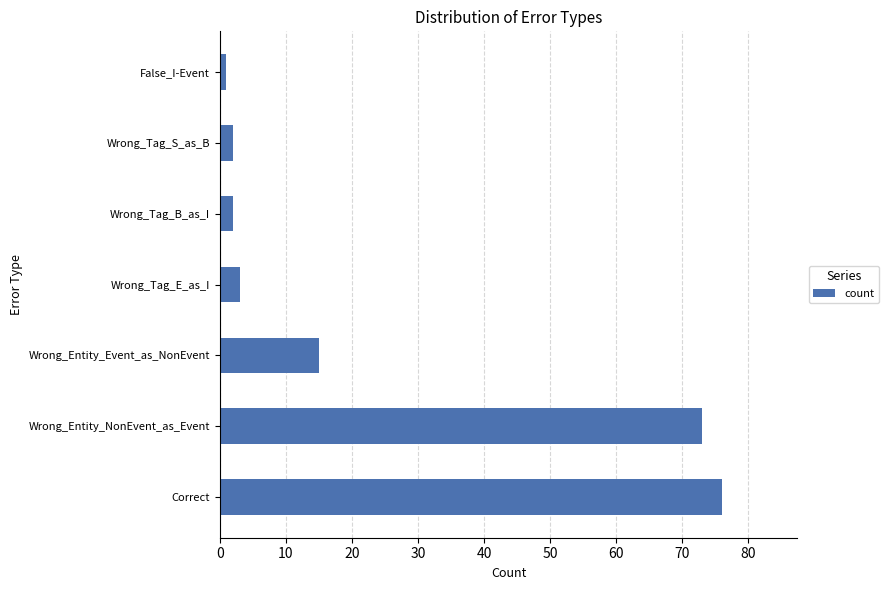

How many bars are there in total?

7